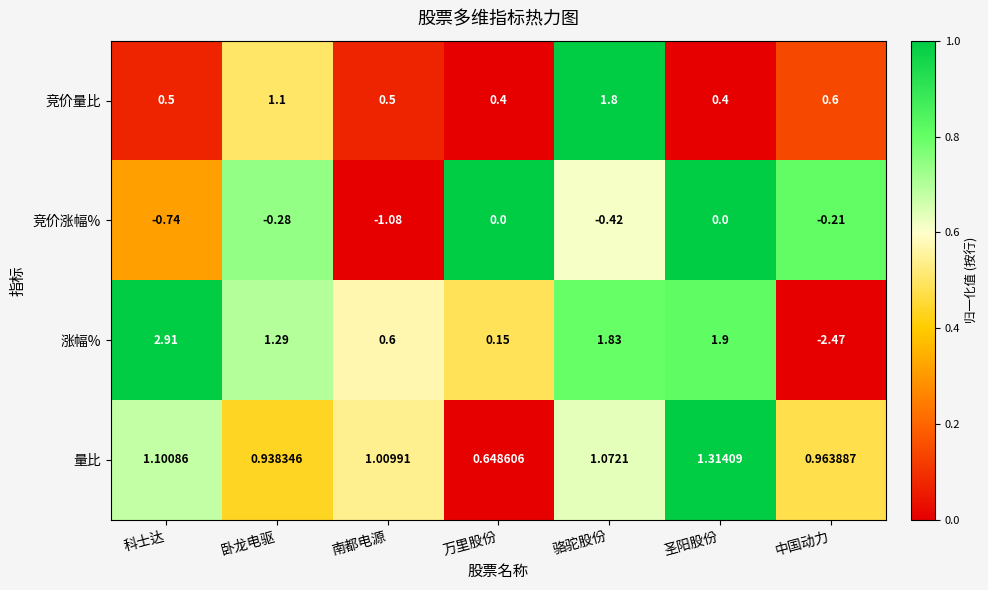

How many data points does each series have?

7